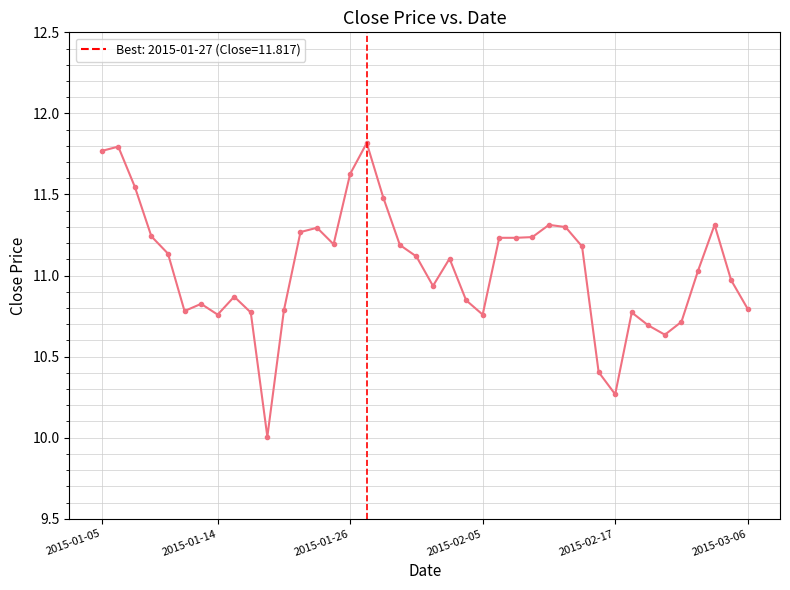

What is the smallest value displayed?

10.0